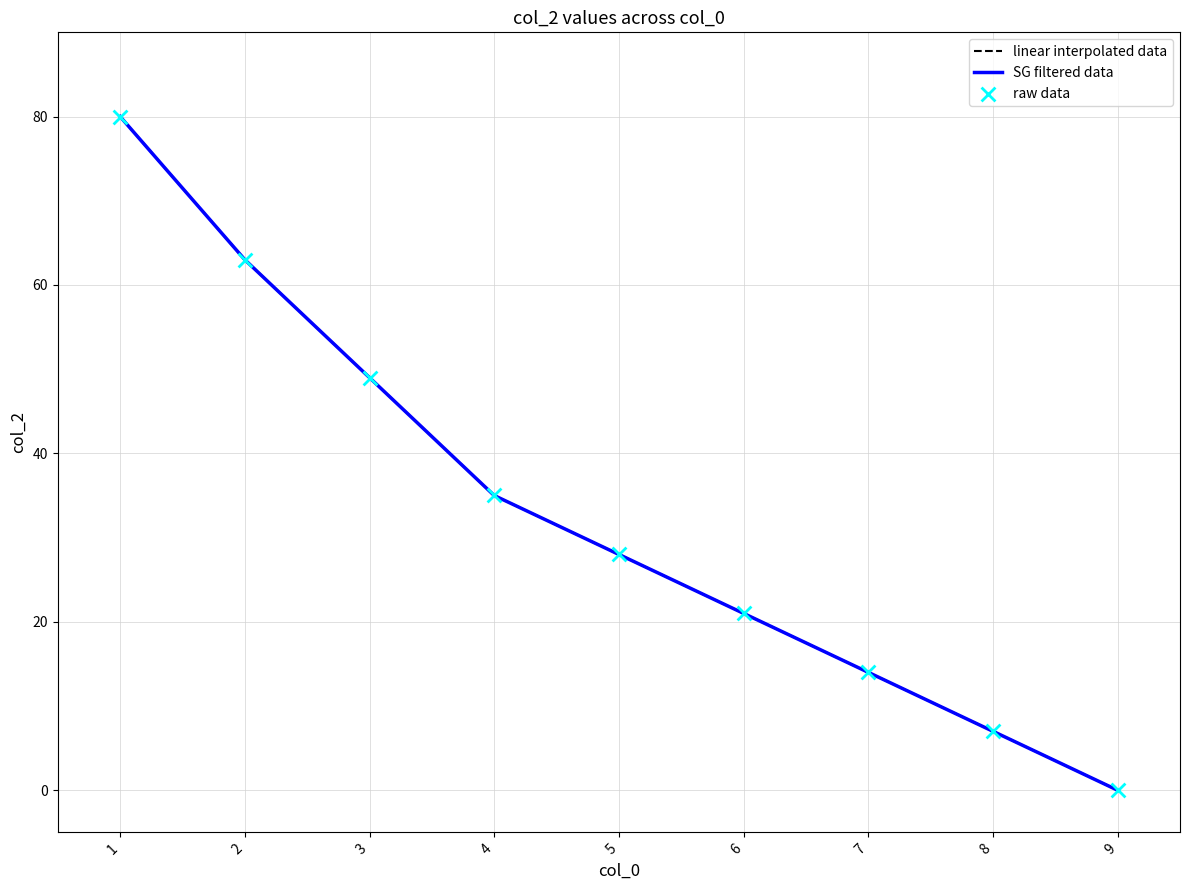

At how many categories does at least one series exceed 5?

8